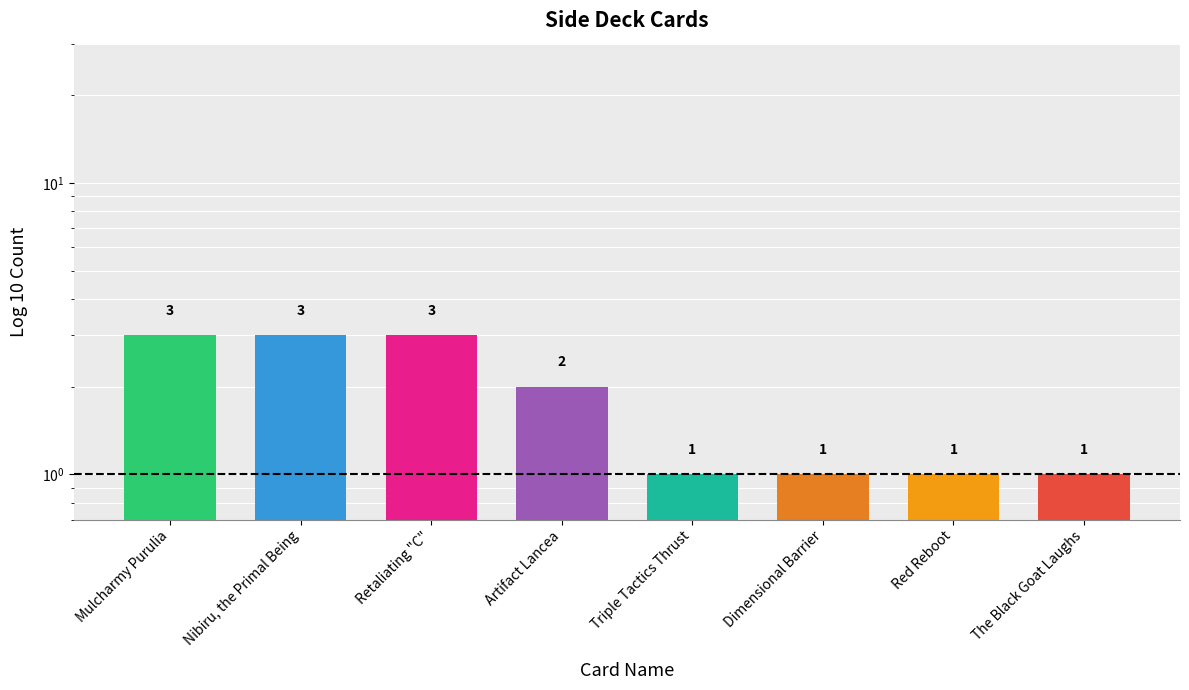

At which label is the value closest to 2?

Artifact Lancea